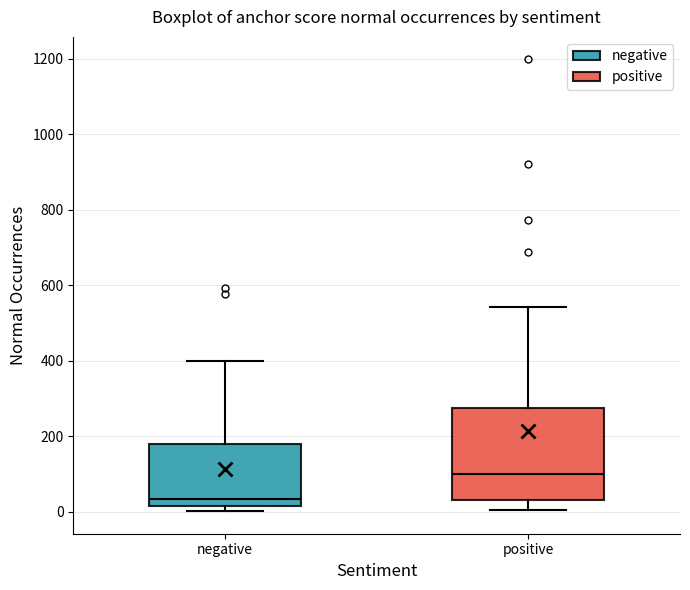

Comparing the boxes themselves (not the whiskers), which one is the tallest?

positive